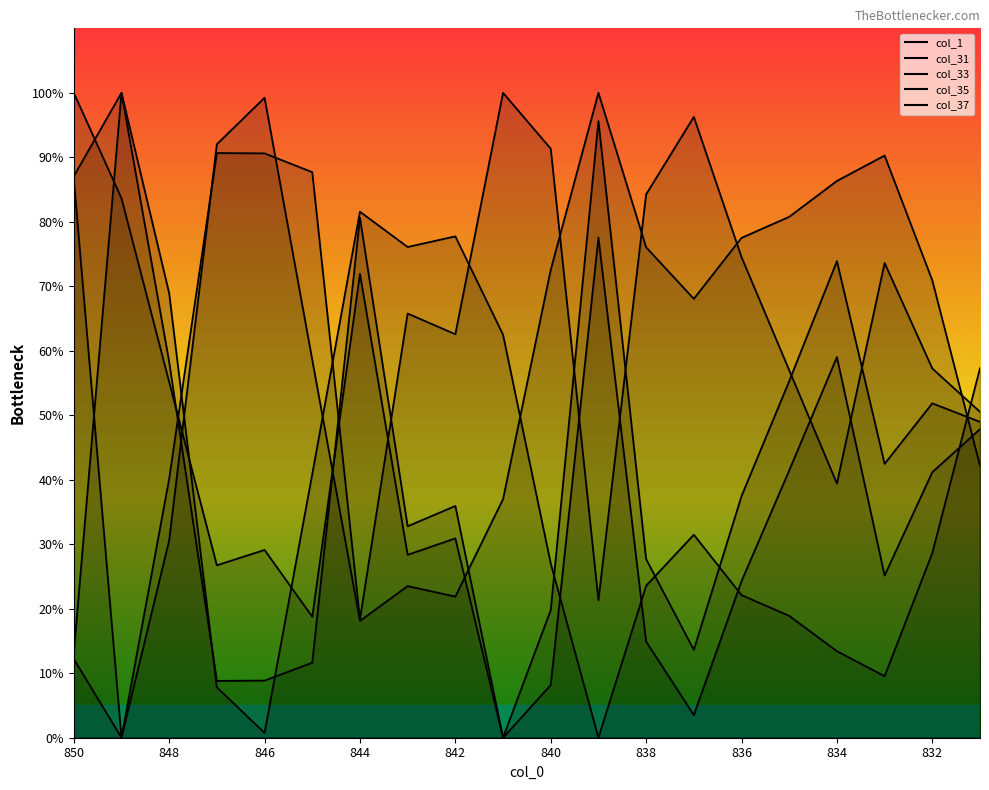

At 845, list the series in order from smallest to largest.

col_37, col_1, col_35, col_31, col_33